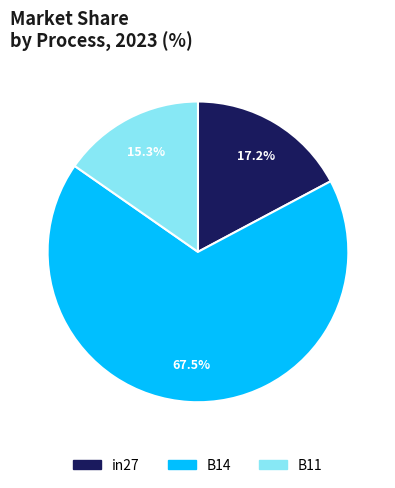

Does any single category account for the majority?

Yes